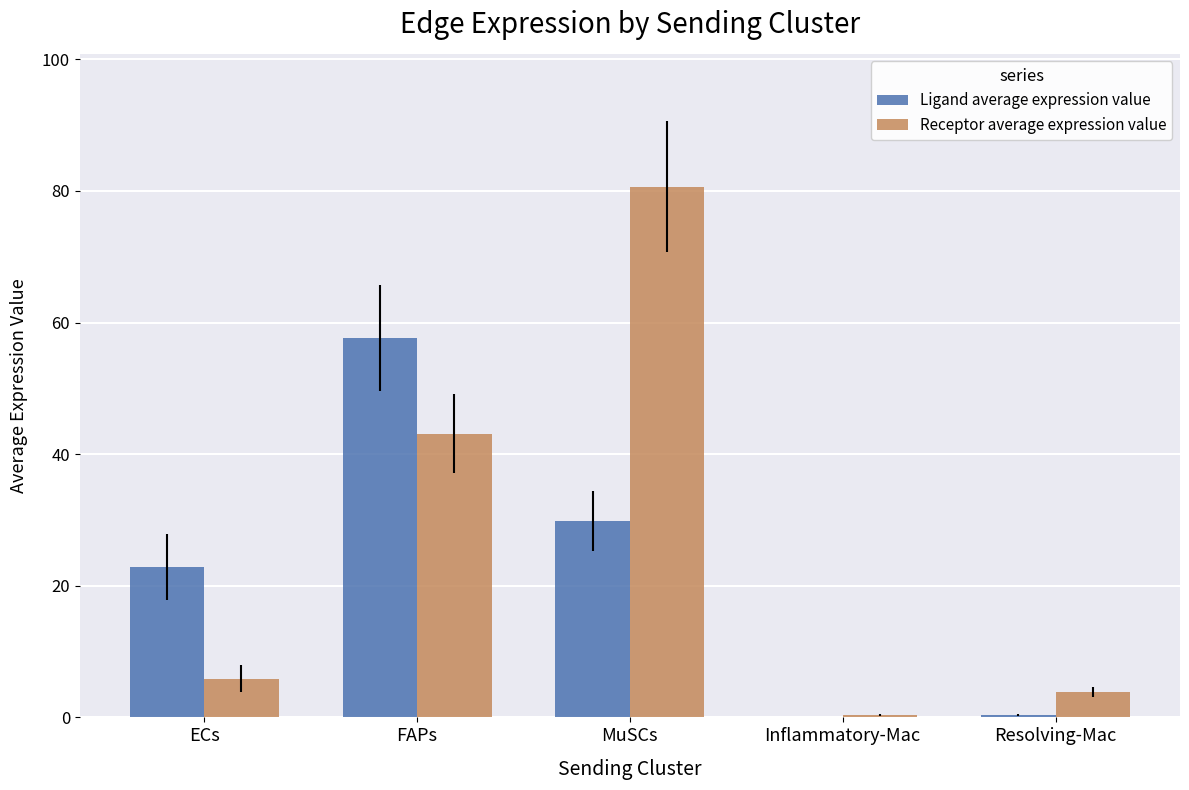

What is the spread (max minus min) of values at ECs?

17.0